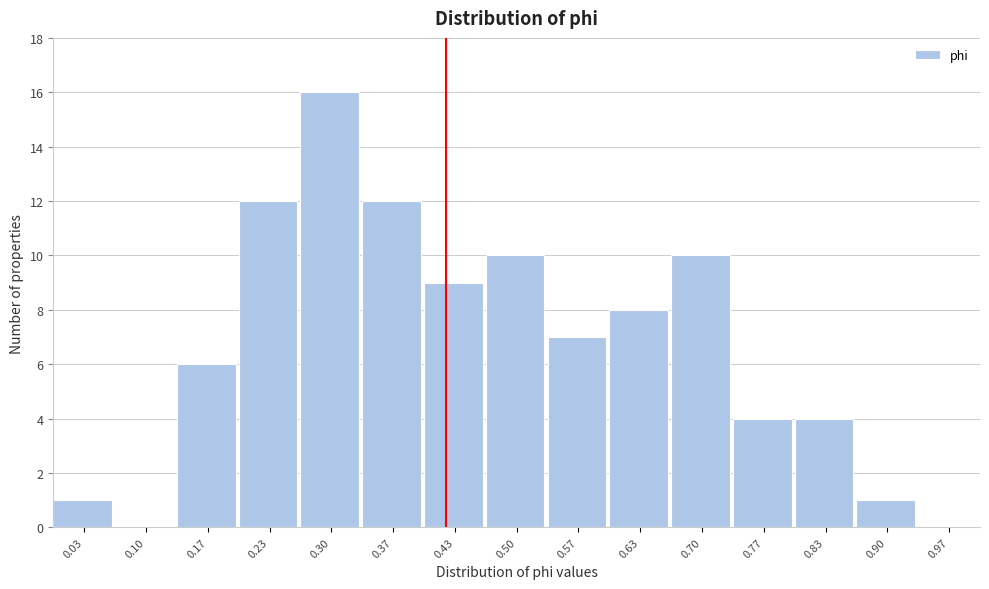

Which range on the x-axis has the tallest bar?

0.27 to 0.33